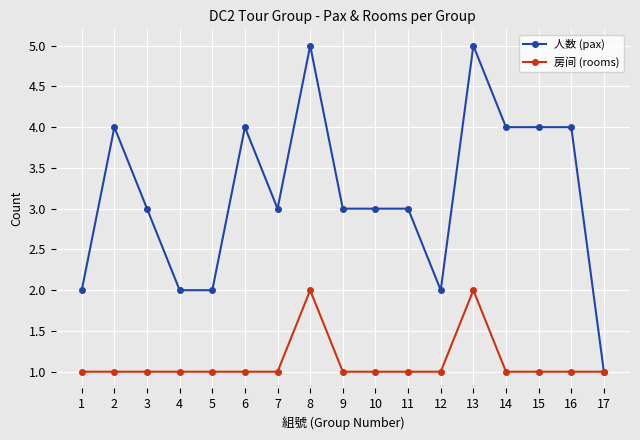

Reading left to right, extract all data points from this chart.

人数 (pax): 1=2	2=4	3=3	4=2	5=2	6=4	7=3	8=5	9=3	10=3	11=3	12=2	13=5	14=4	15=4	16=4	17=1
房间 (rooms): 1=1	2=1	3=1	4=1	5=1	6=1	7=1	8=2	9=1	10=1	11=1	12=1	13=2	14=1	15=1	16=1	17=1